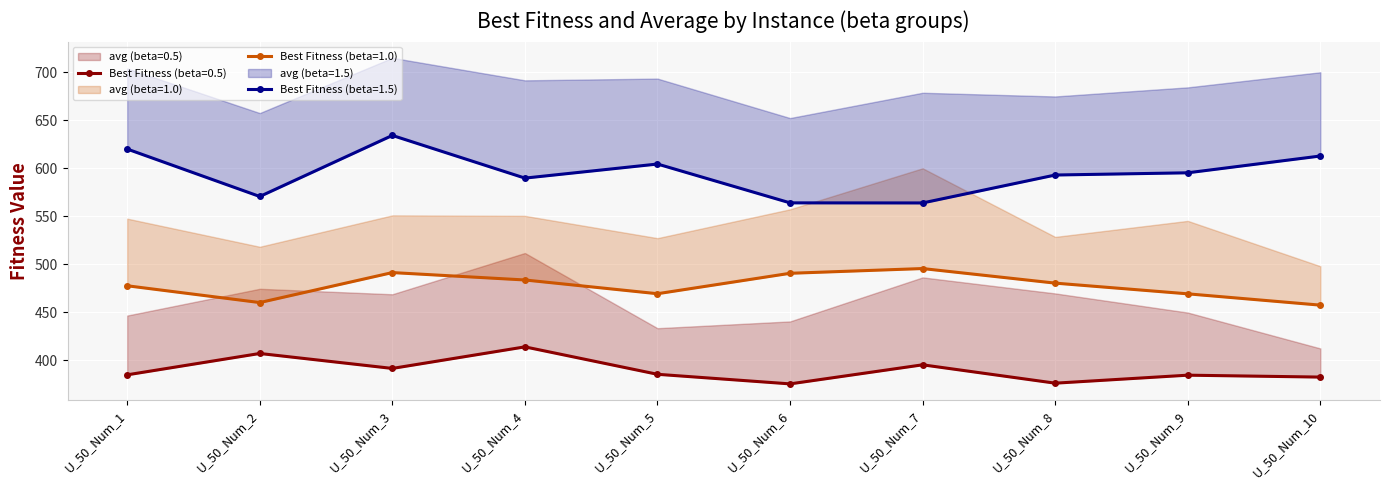

True or false: Best Fitness (beta=1.0) and Best Fitness (beta=1.5) intersect in this chart.

False